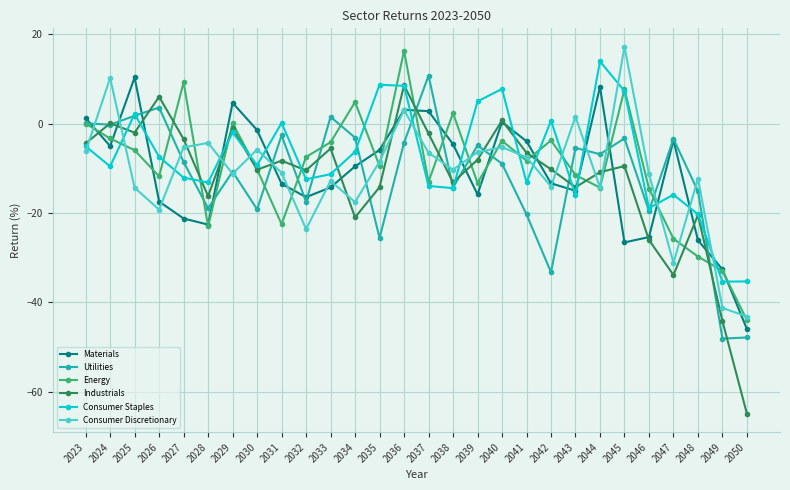

What is the difference between the highest and lowest values at 2032?

16.1